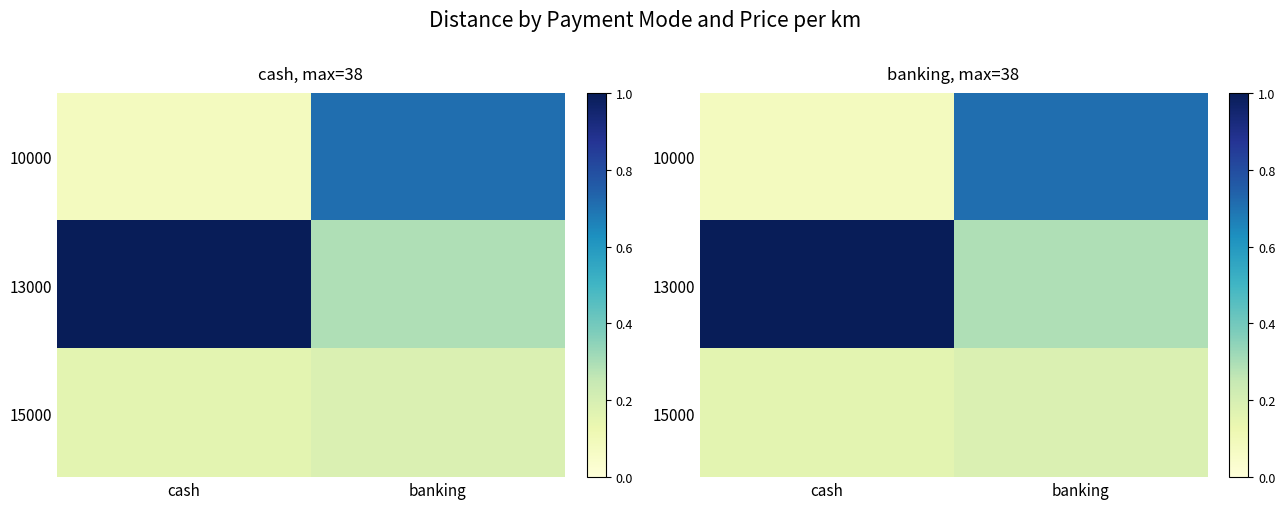

What is the greatest value displayed?

1.0